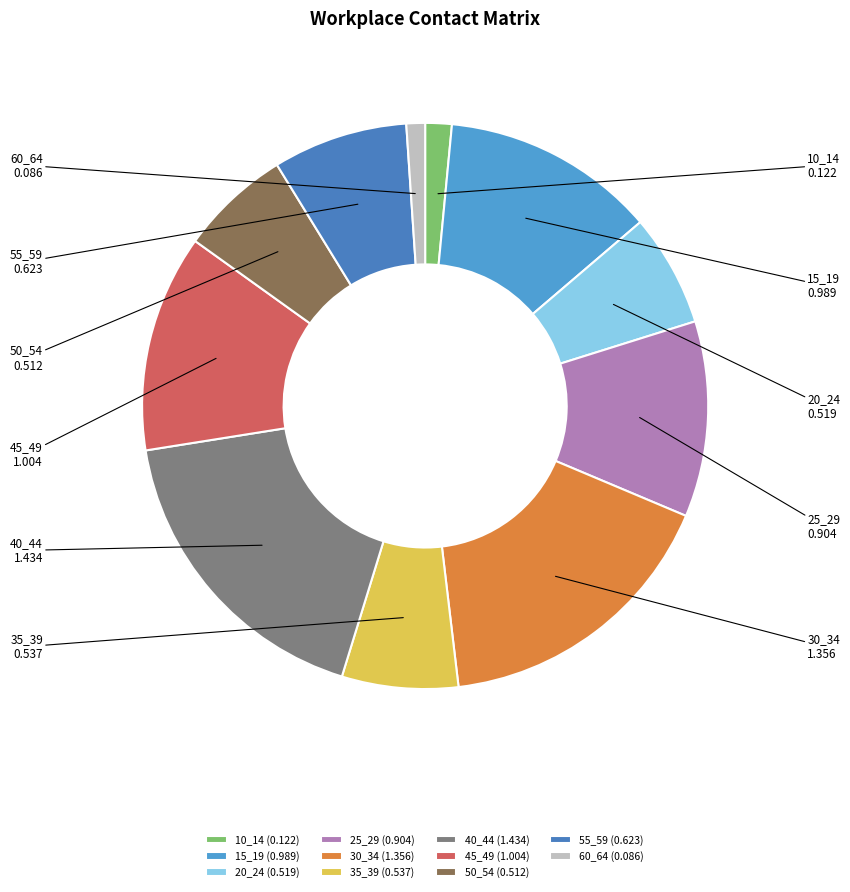

Is it true that 10_14 is 8% of the pie?

False